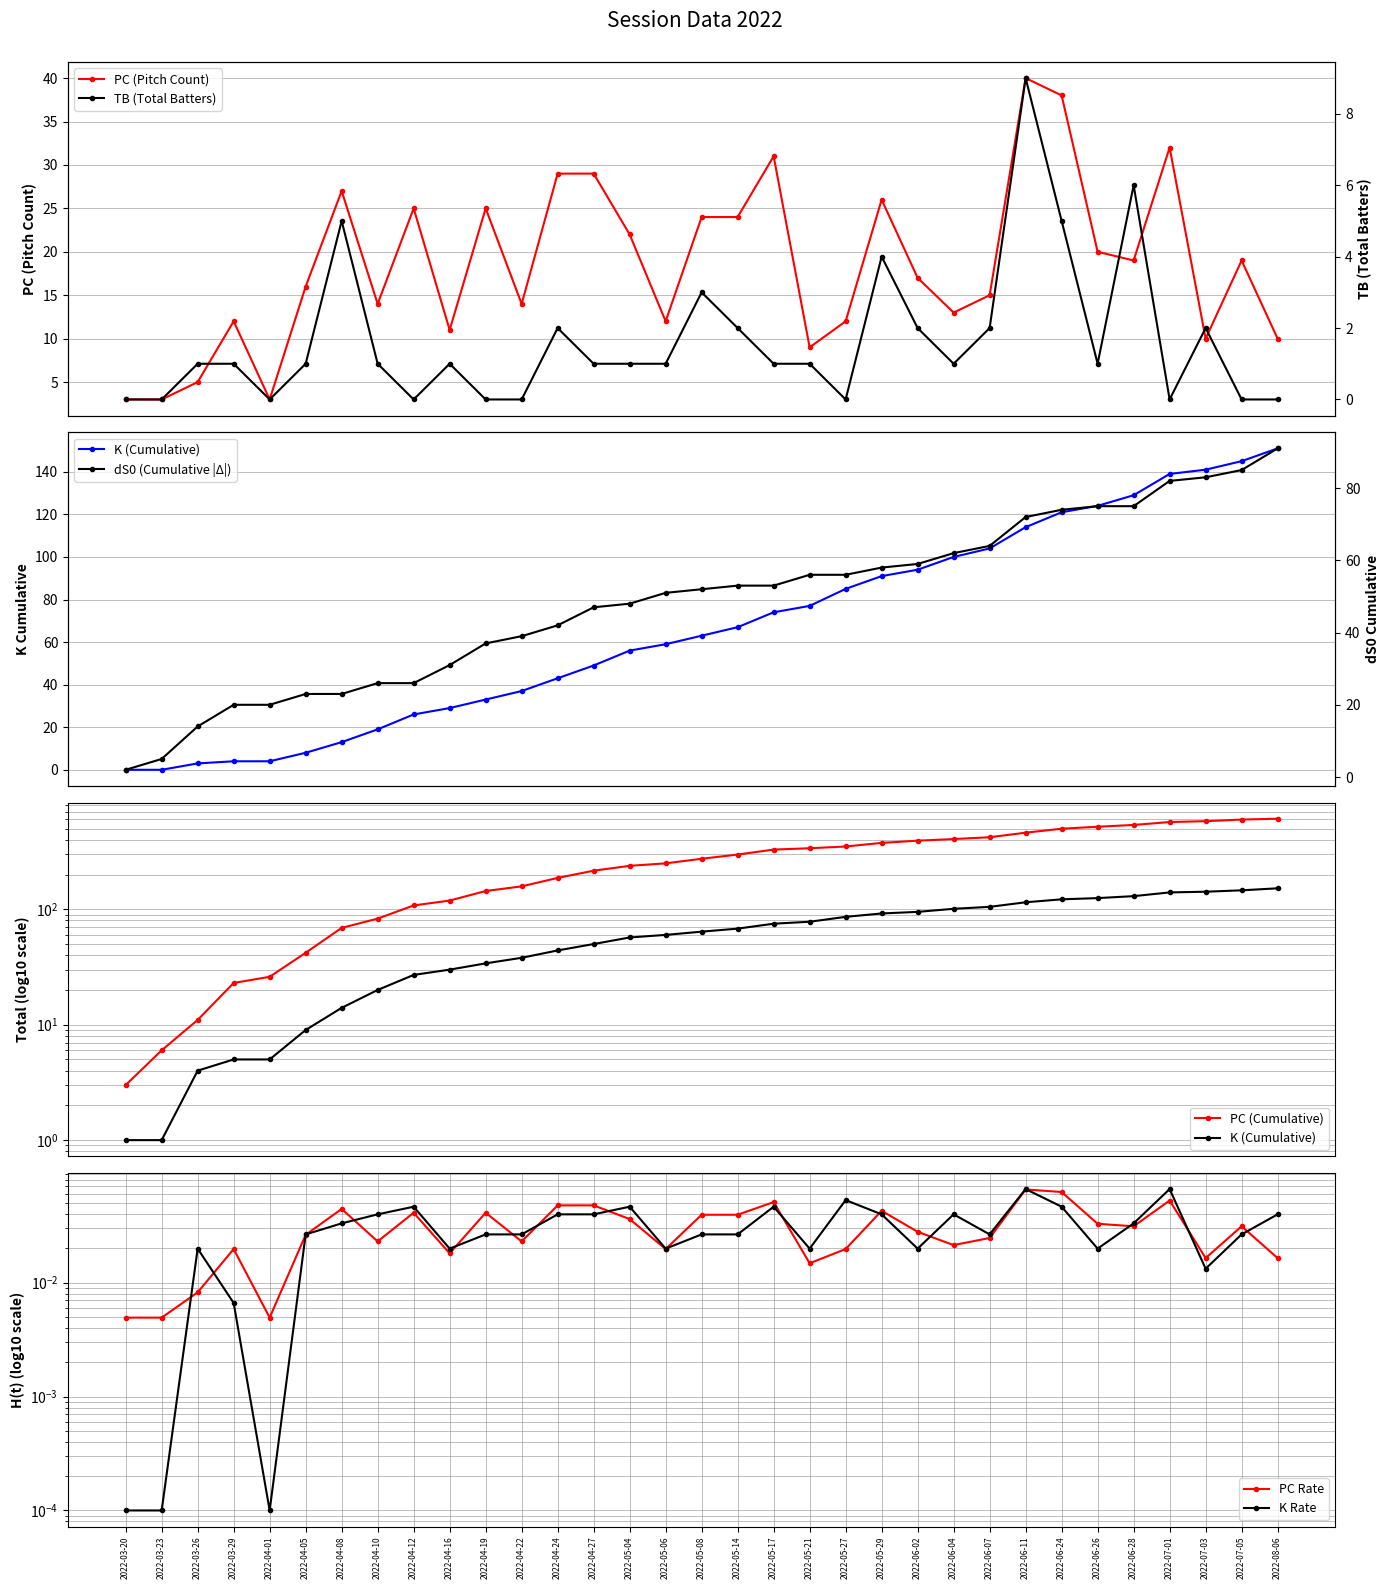

What is the sum of the K values at 2022-04-22 and 2022-04-10?

0.1